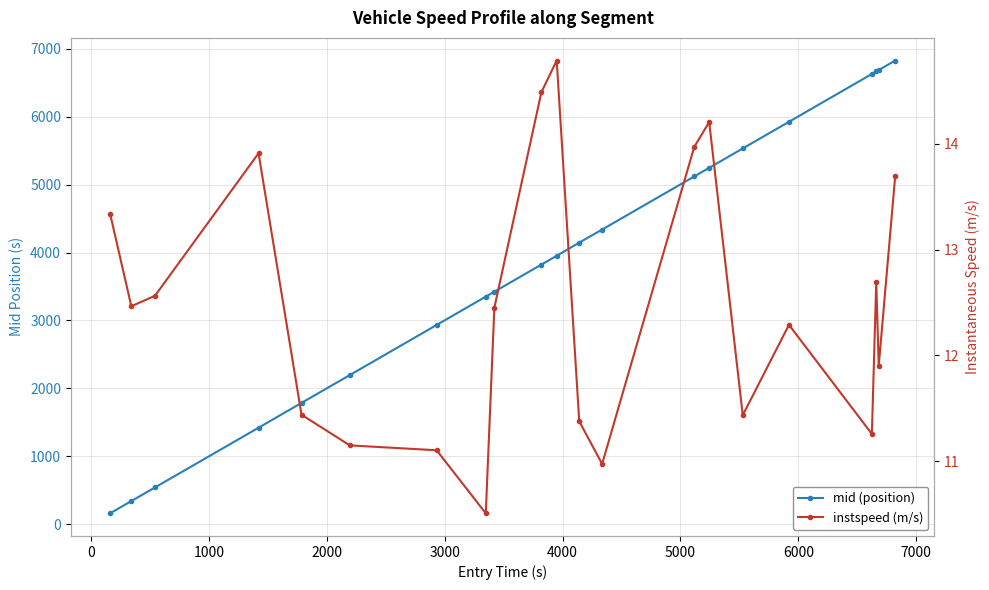

What is the difference between the instspeed (m/s) values at 0 and 4000?

1.3